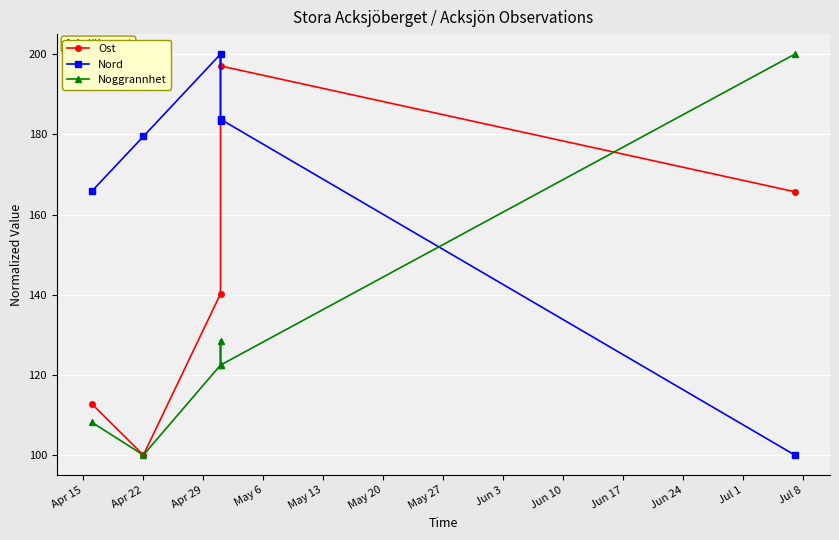

Reading right to left, extract all data points from this chart.

Ost: 165.7	197.1	200.0	140.2	100.0	112.7
Nord: 100.0	183.8	183.2	200.0	179.5	165.8
Noggrannhet: 200.0	122.4	128.6	122.4	100.0	108.2